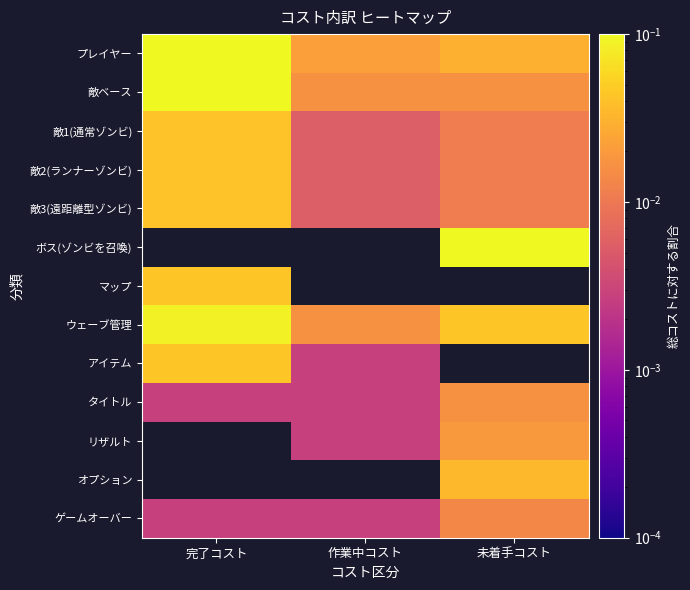

At how many categories does at least one series exceed 0?

3